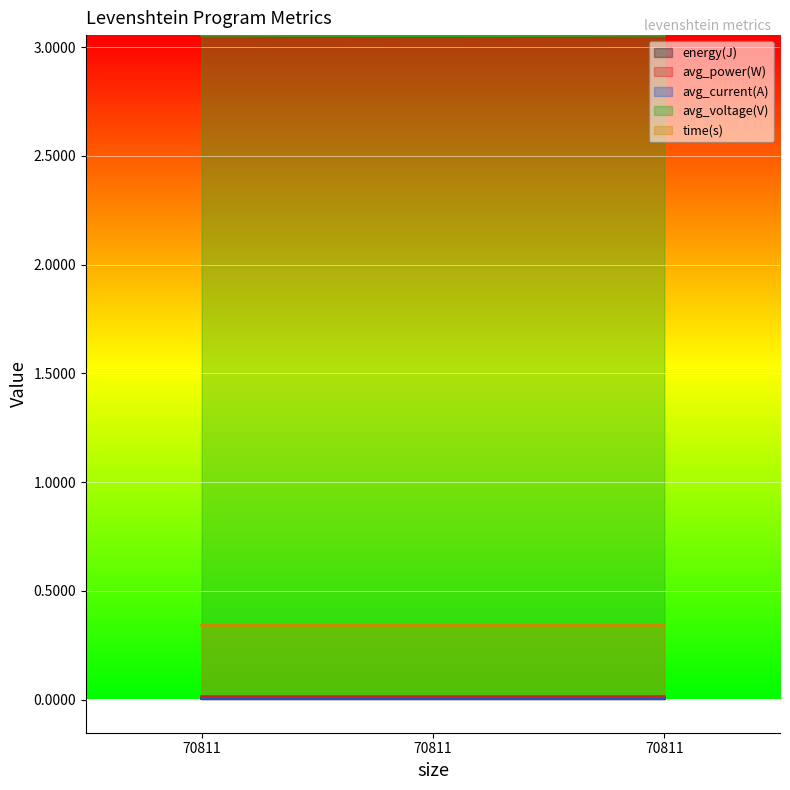

Which category has the lowest value in the energy(J) series?

70811